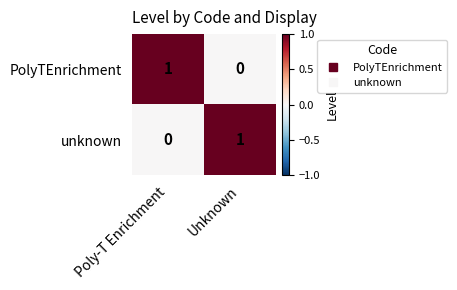

True or false: unknown has a value of 1 at Unknown.

True